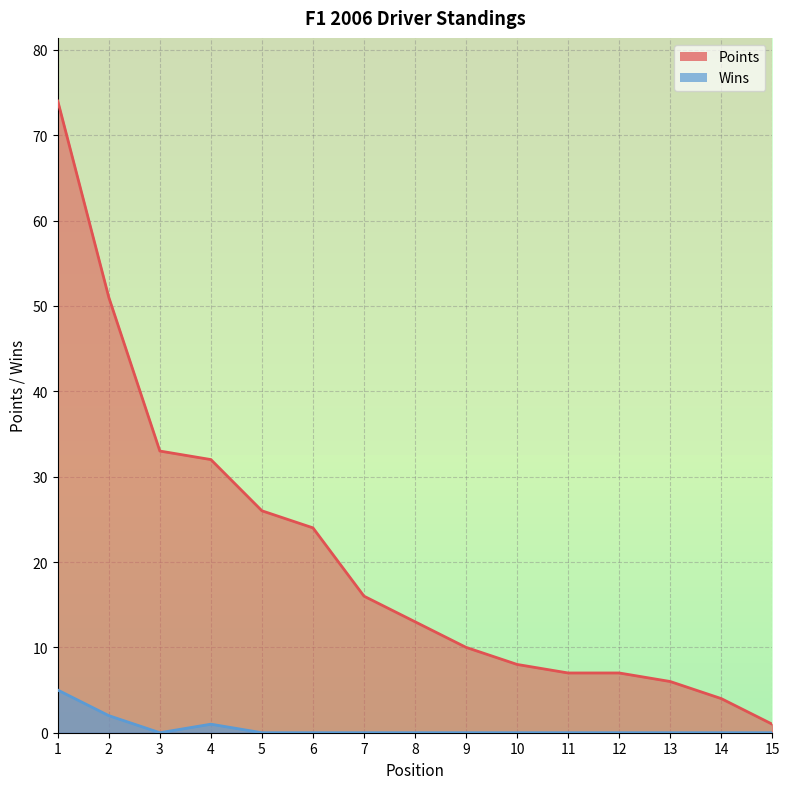

What is the greatest value displayed?

74